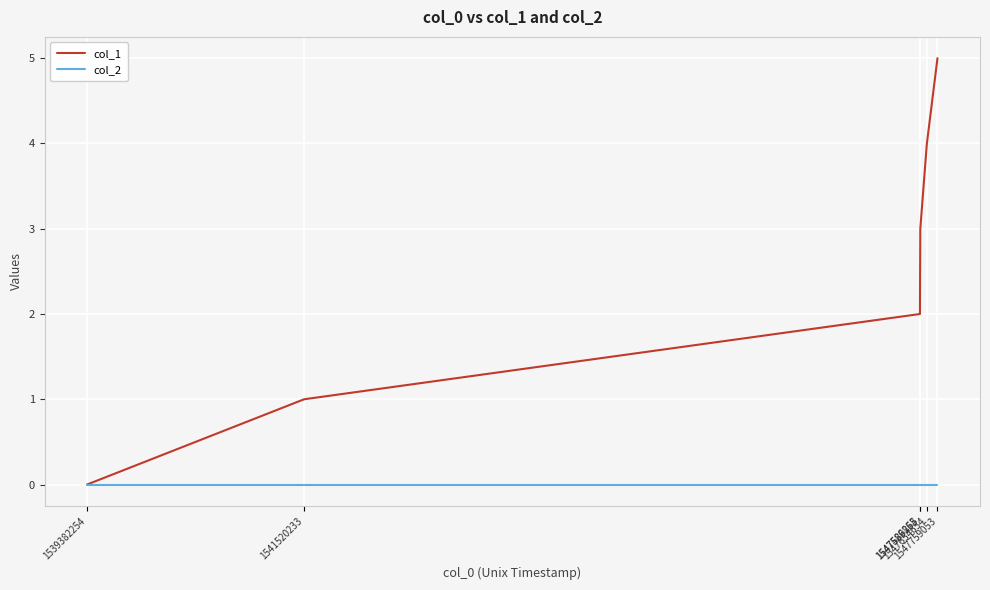

Reading right to left, extract all data points from this chart.

col_1: 1547759053=5	1547654654=4	1547589853=3	1547586265=2	1541520233=1	1539382254=0
col_2: 1547759053=0	1547654654=0	1547589853=0	1547586265=0	1541520233=0	1539382254=0